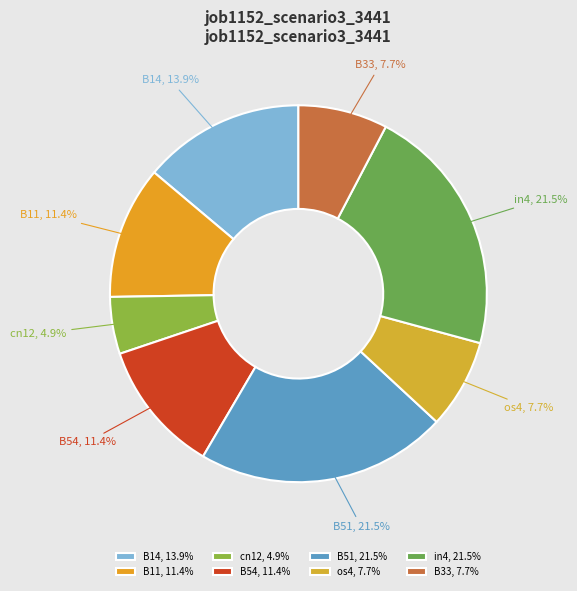

How much of the chart is everything except cn12?

95.1%